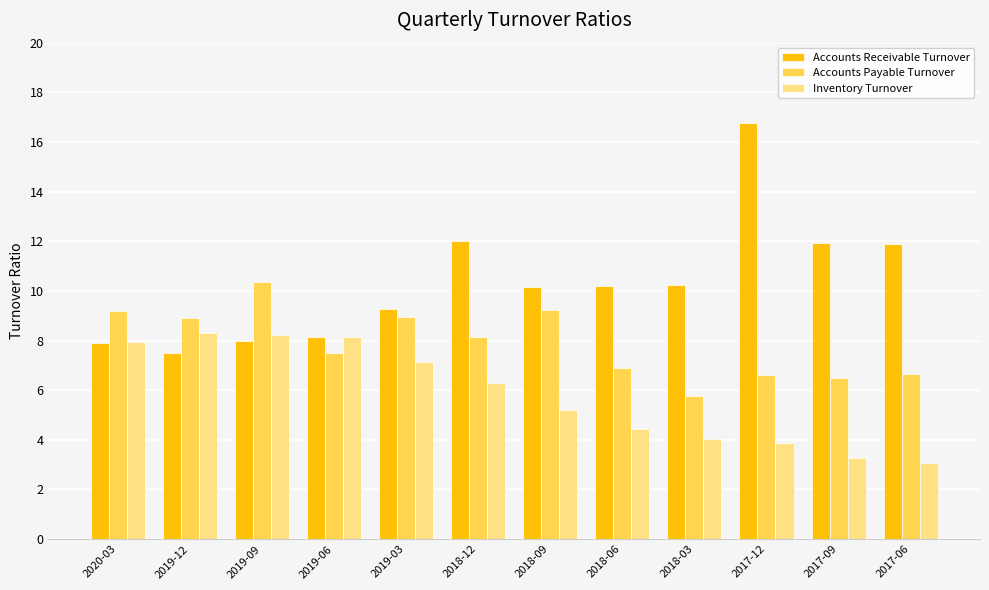

What are all the series names shown in the legend?

Accounts Receivable Turnover, Accounts Payable Turnover, Inventory Turnover